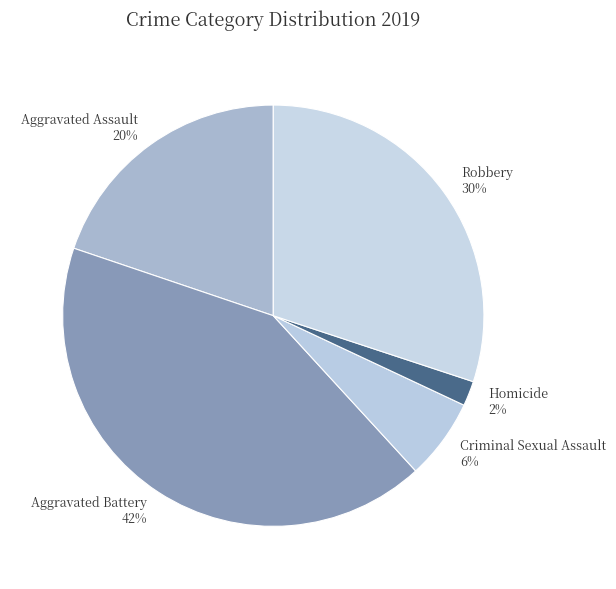

The Aggravated Assault slice represents 20% of the pie. True or false?

True